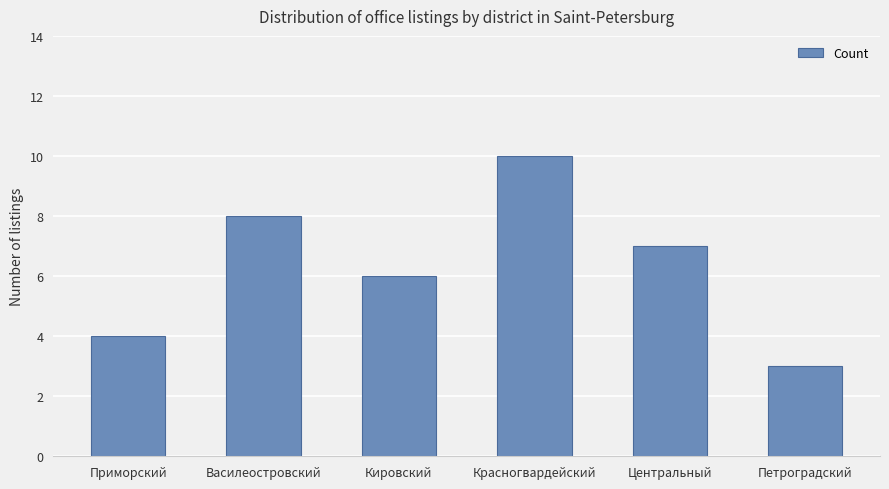

Rank the categories by value from lowest to highest.

Петроградский, Приморский, Кировский, Центральный, Василеостровский, Красногвардейский